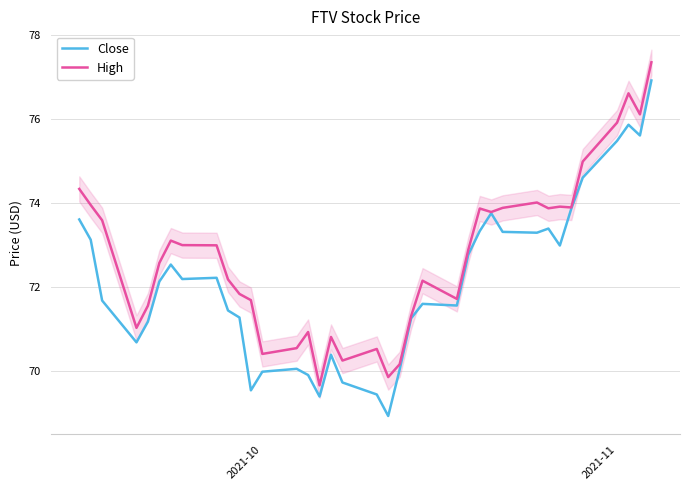

What is the lowest value of the Close series?

68.9